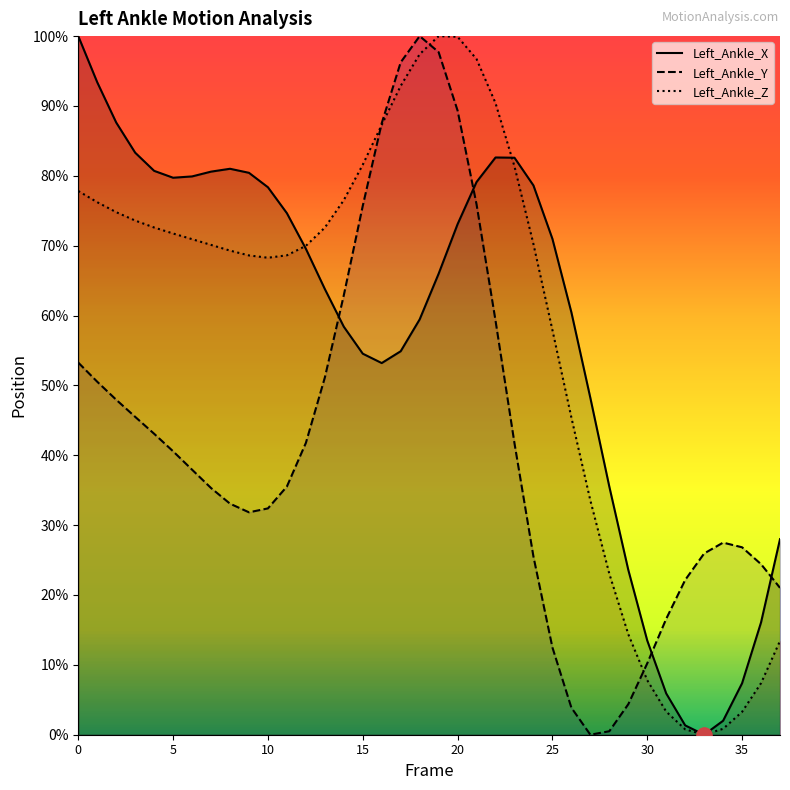

Which series has the largest total across all categories?

Left_Ankle_Z